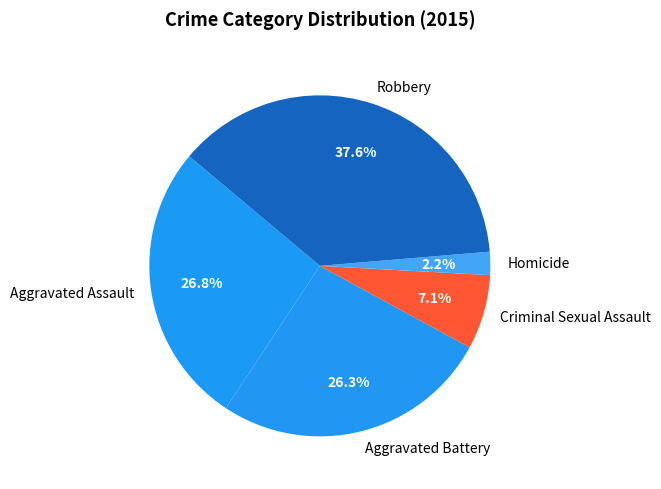

To the nearest percent, what is the combined percentage of Aggravated Battery and Aggravated Assault?

53%